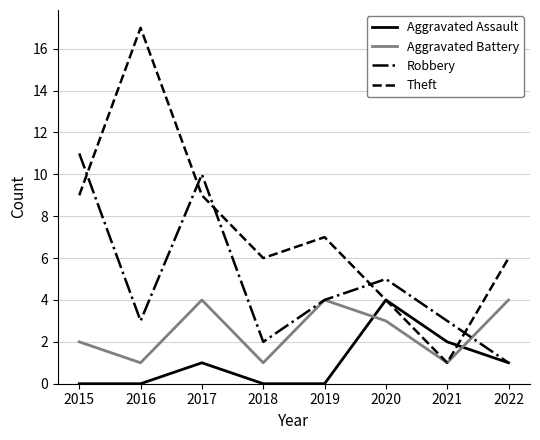

Where is the first local minimum for Robbery?

2016